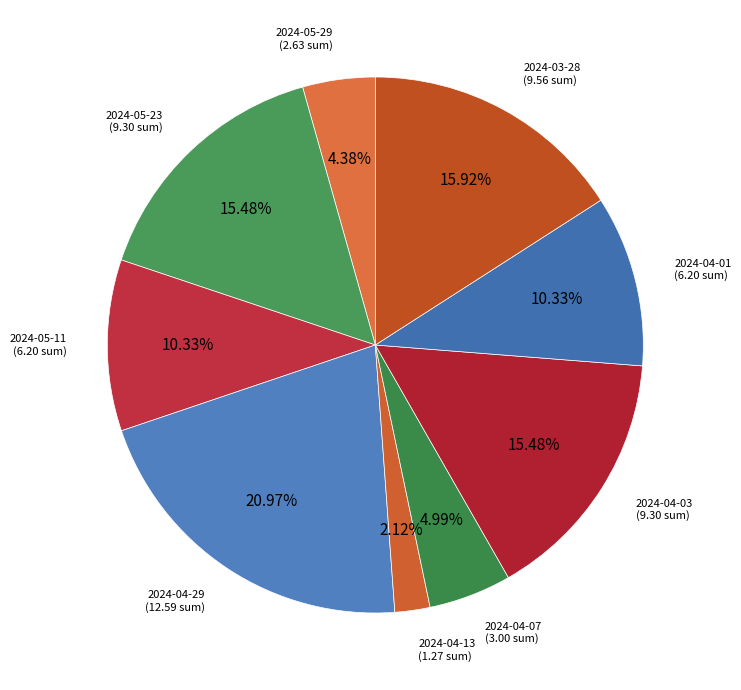

Which slice is the largest?

2024-04-29